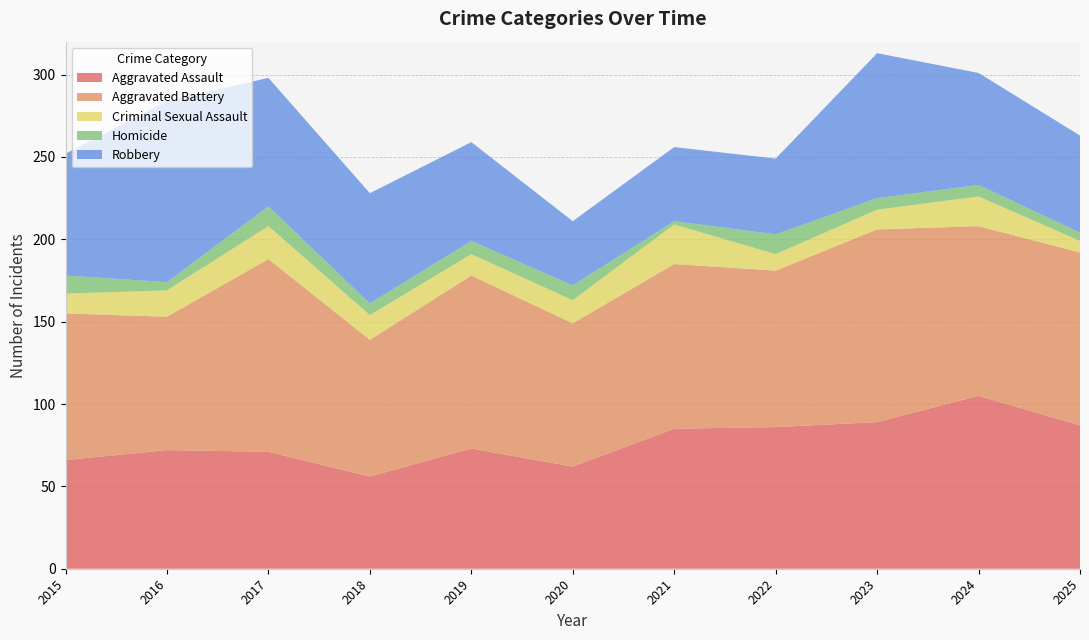

Reading left to right, extract all data points from this chart.

Aggravated Assault: 2015=66	2016=72	2017=71	2018=56	2019=73	2020=62	2021=85	2022=86	2023=89	2024=105	2025=87
Aggravated Battery: 2015=89	2016=81	2017=117	2018=83	2019=105	2020=87	2021=100	2022=95	2023=117	2024=103	2025=105
Criminal Sexual Assault: 2015=12	2016=16	2017=20	2018=15	2019=13	2020=14	2021=24	2022=10	2023=12	2024=18	2025=7
Homicide: 2015=11	2016=5	2017=12	2018=7	2019=8	2020=9	2021=2	2022=12	2023=7	2024=7	2025=5
Robbery: 2015=74	2016=110	2017=78	2018=67	2019=60	2020=39	2021=45	2022=46	2023=88	2024=68	2025=59